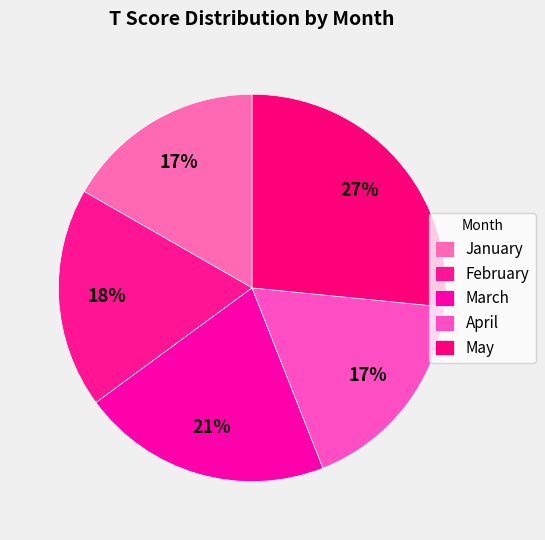

Which category has the biggest portion of the pie?

May